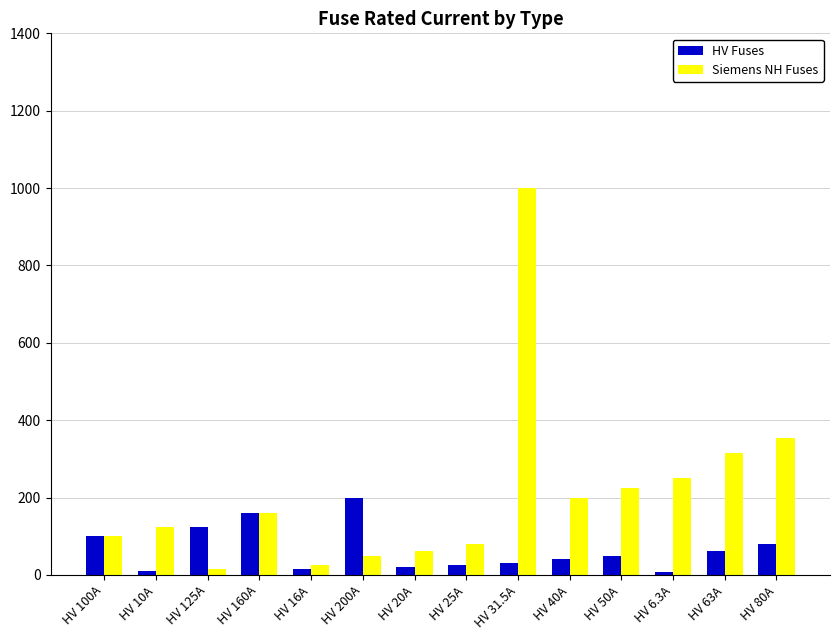

Is the value of HV Fuses at HV 50A greater than the value of Siemens NH Fuses at HV 50A?

No